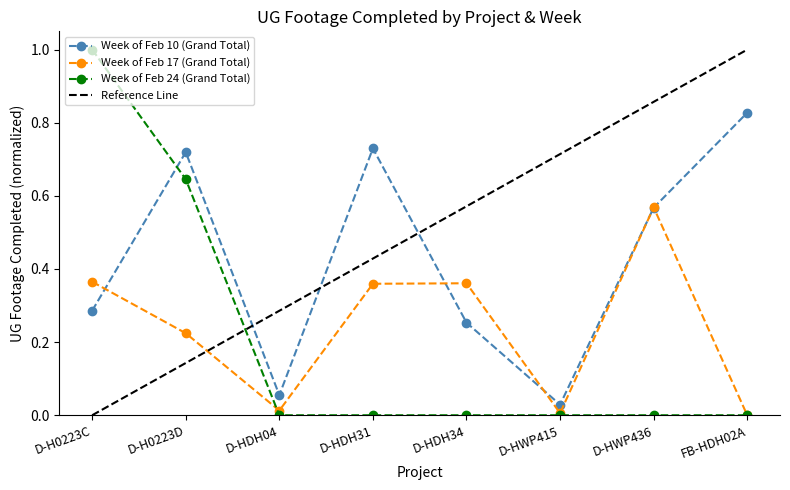

How many lines are shown in the chart?

3